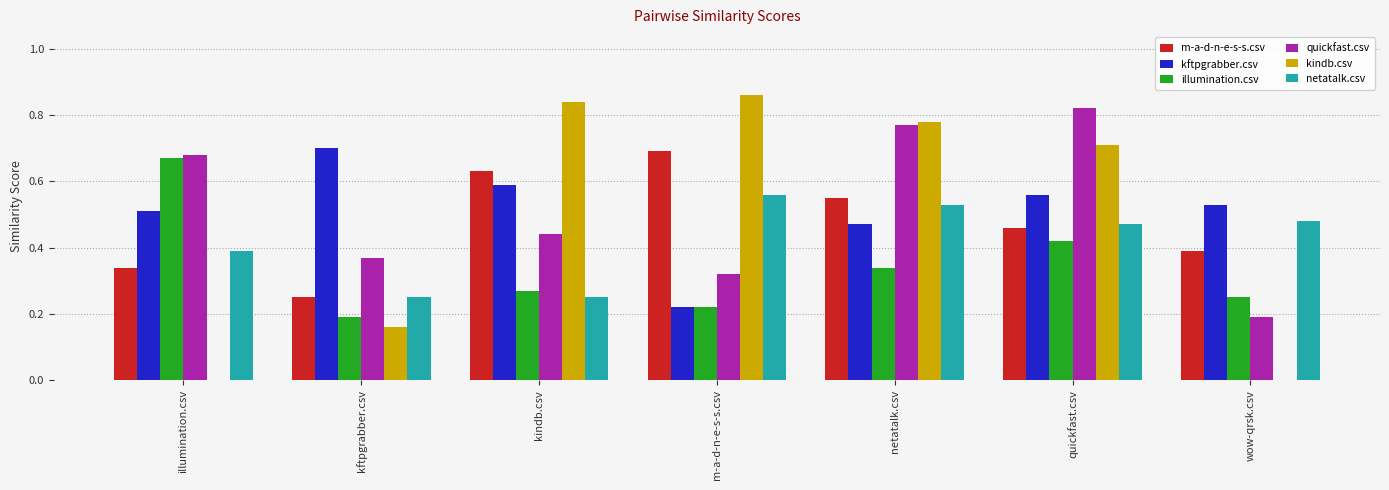

What is the sum of all netatalk.csv values?

2.9